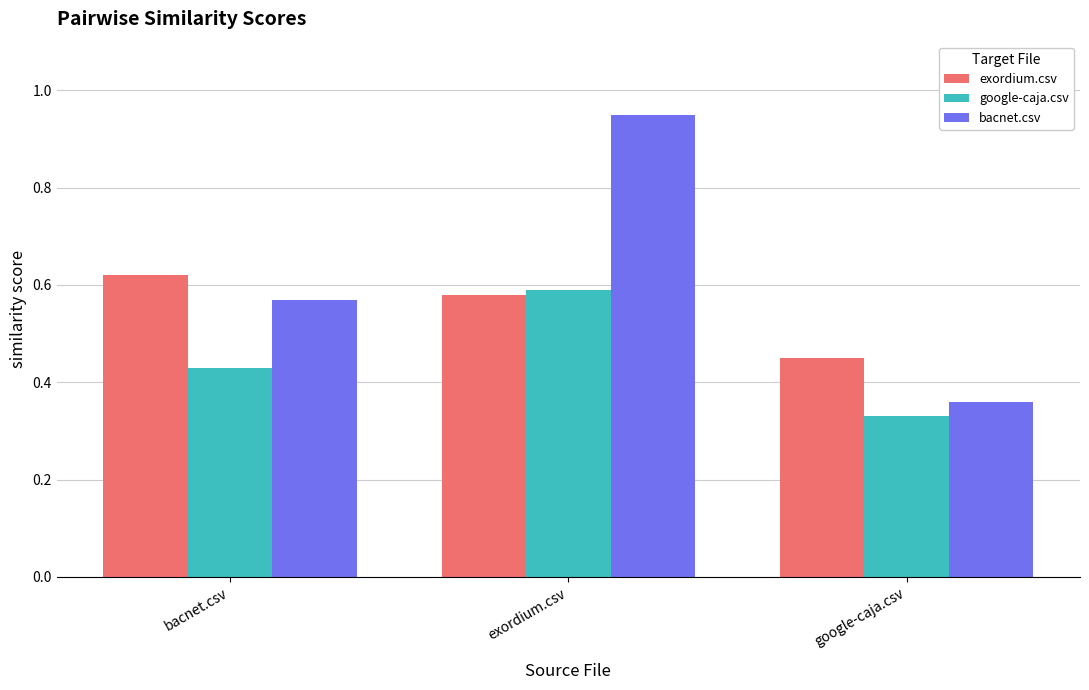

Which label corresponds to the smallest value in the chart?

google-caja.csv